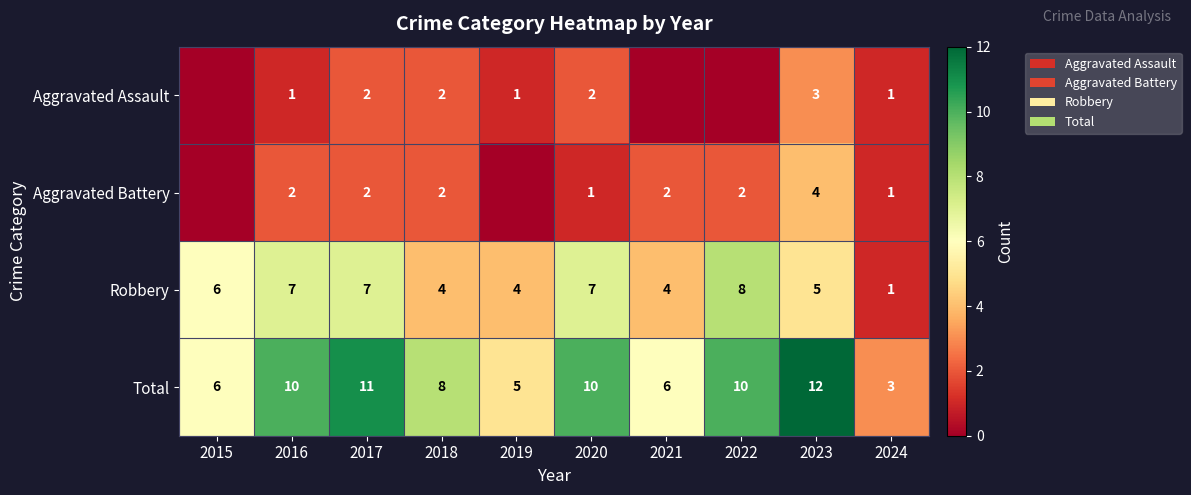

True or false: Robbery has a value of 7 at 2017.

True